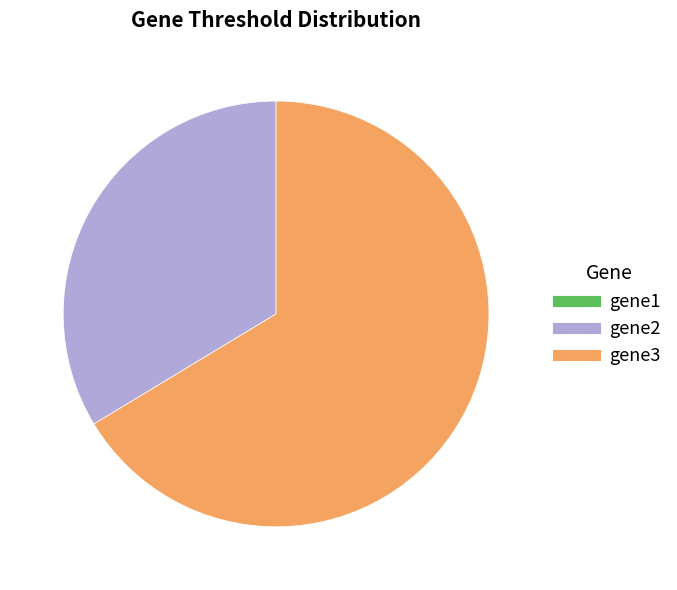

What is the largest slice in the pie chart?

gene3